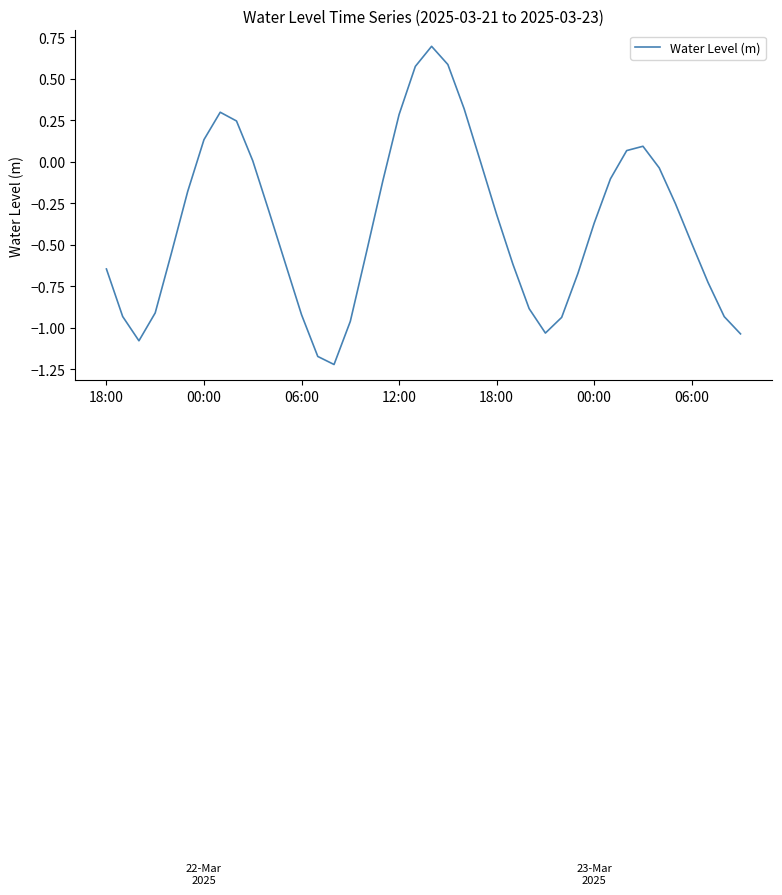

What is the maximum value shown in the chart?

0.7